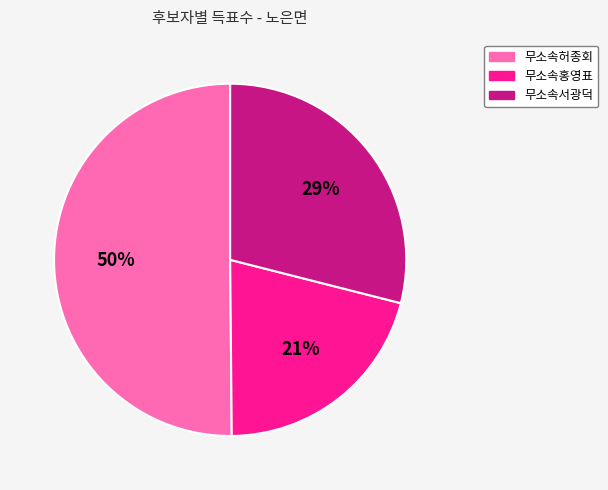

To the nearest percent, what portion does 무소속홍영표 represent?

21%